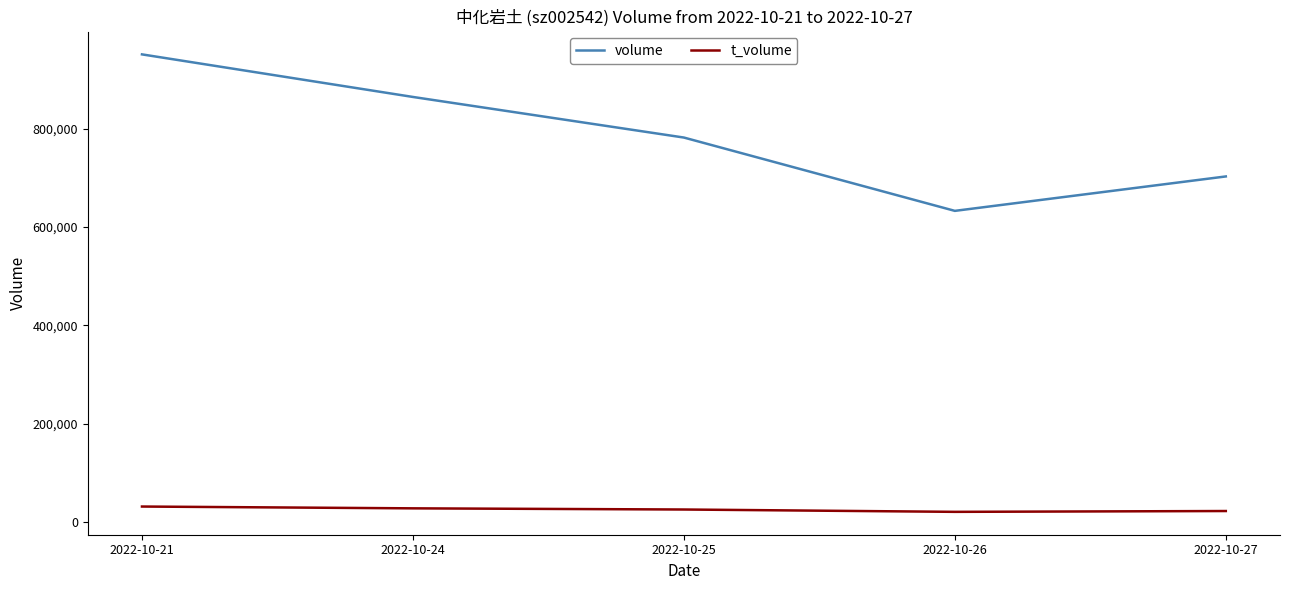

In volume, how many points are lower than both neighbors (excluding endpoints)?

1